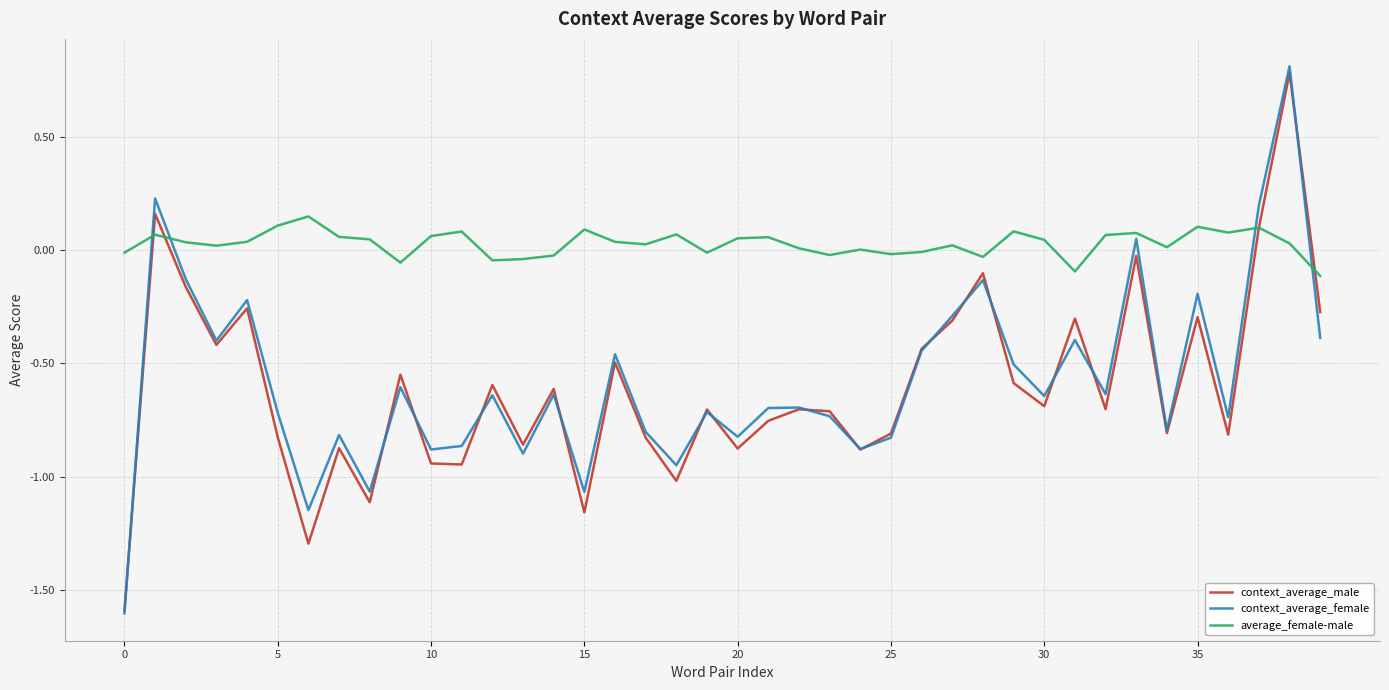

What is the minimum value shown in the chart?

-1.6